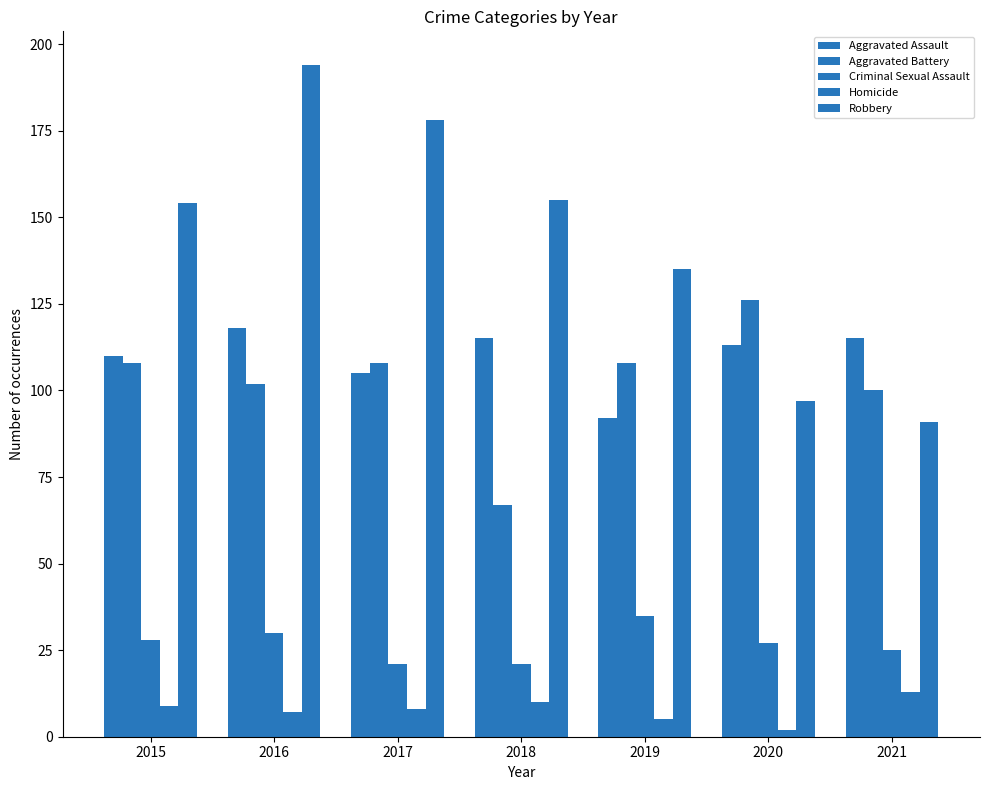

At which category is the sum across all series the highest?

2016